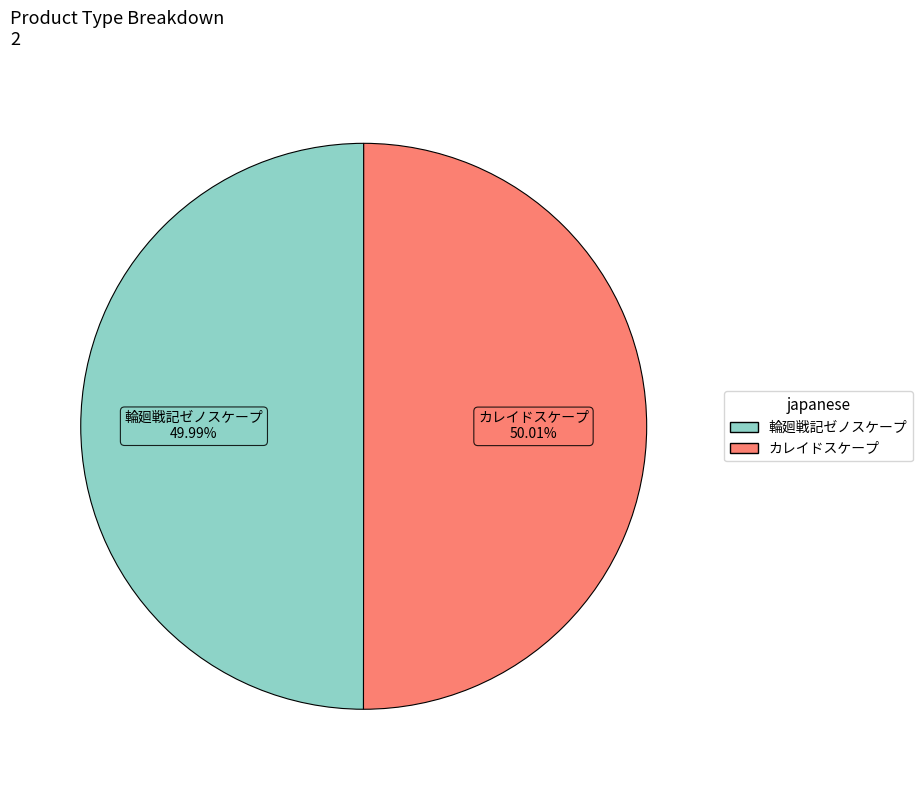

What is the ratio of the value at 輪廻戦記ゼノスケープ to the value at カレイドスケープ?

1.0